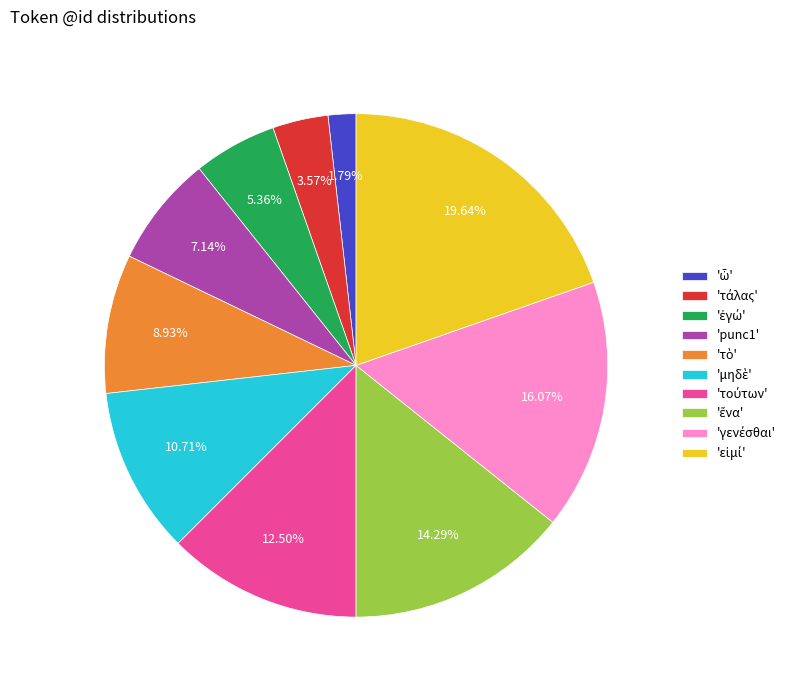

Does any single category account for the majority?

No